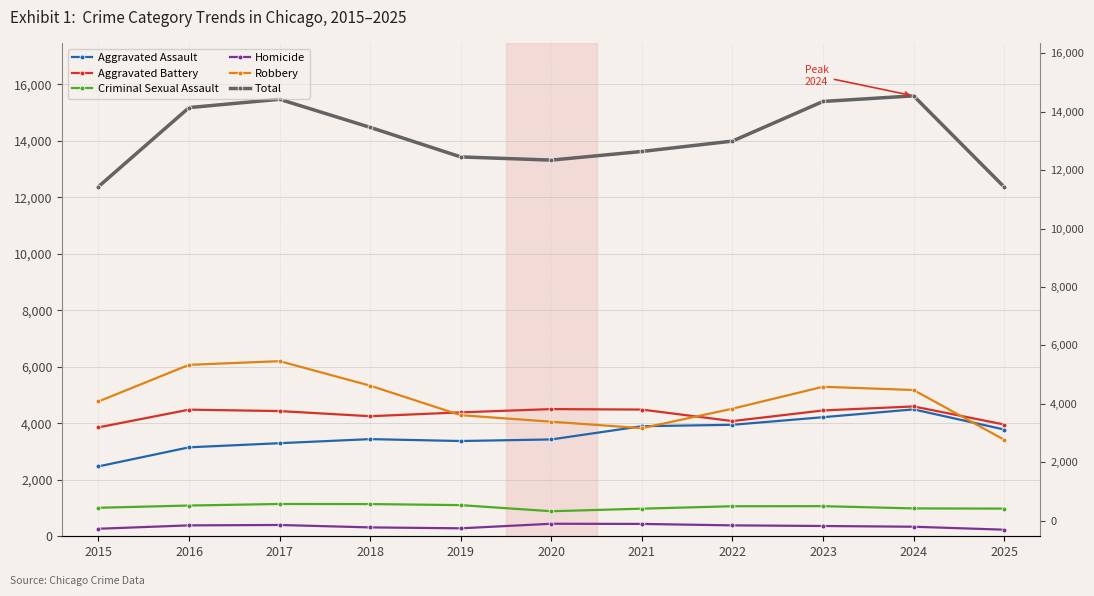

What is the value of the Robbery point at the 8th from the left?

4515